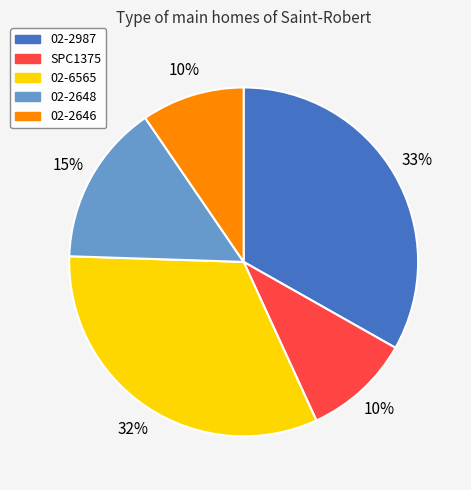

The 02-2648 slice represents 30% of the pie. True or false?

False